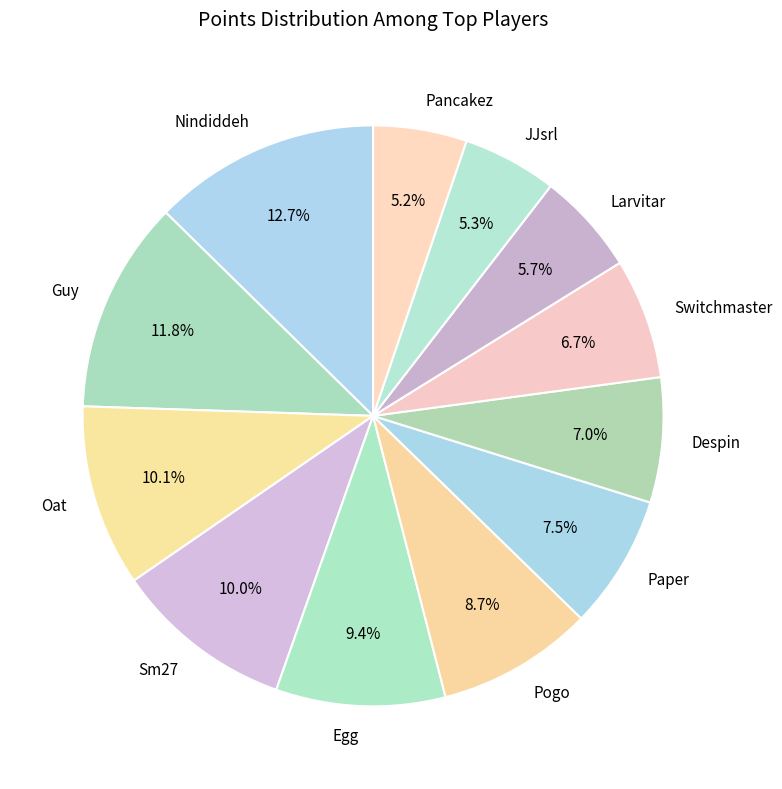

How many slices are in this pie chart?

12